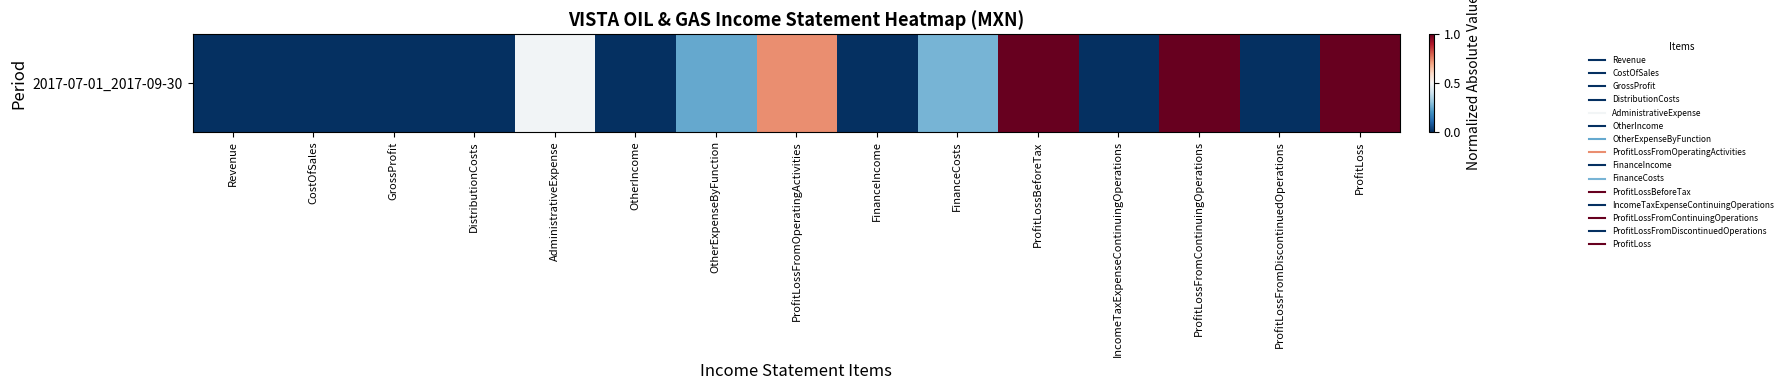

Reading left to right, transcribe all the data shown in this chart.

0.0	0.0	0.0	0.0	0.5	0.0	0.2	0.7	0.0	0.3	1.0	0.0	1.0	0.0	1.0